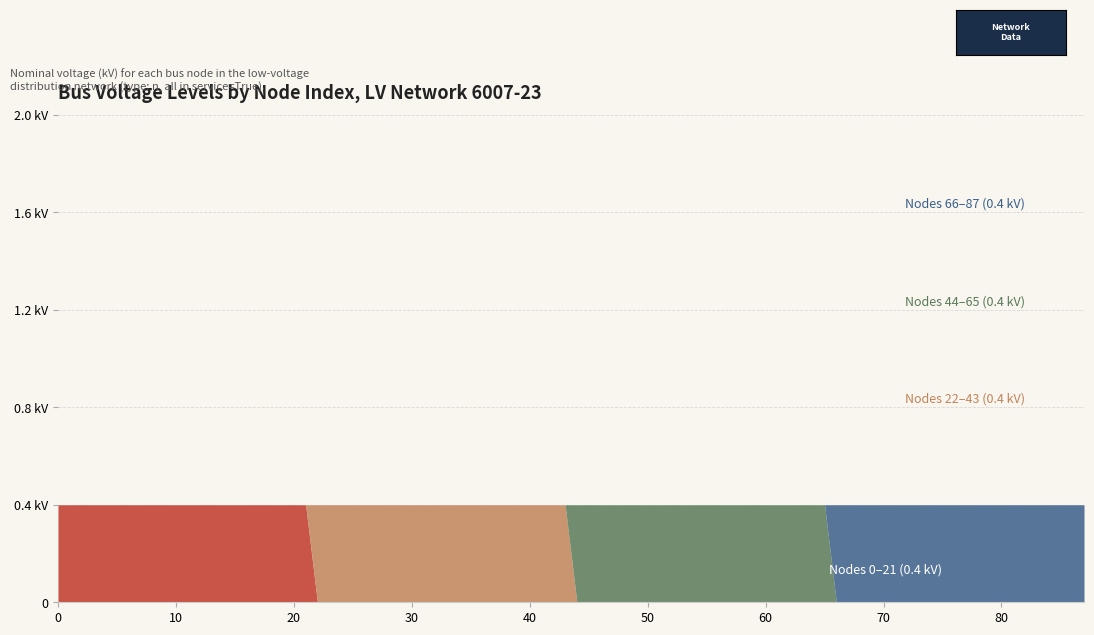

True or false: 0.4 kV (n-type) has a value of 1 at 2.

False